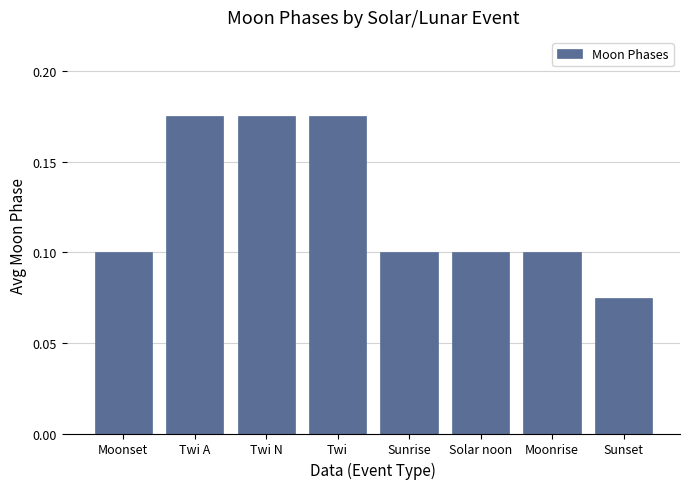

Which category has the lowest value across all series?

Sunset